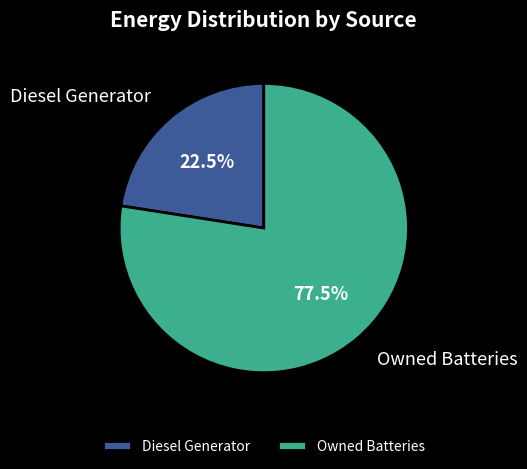

Rank the categories by value from highest to lowest.

Owned Batteries, Diesel Generator